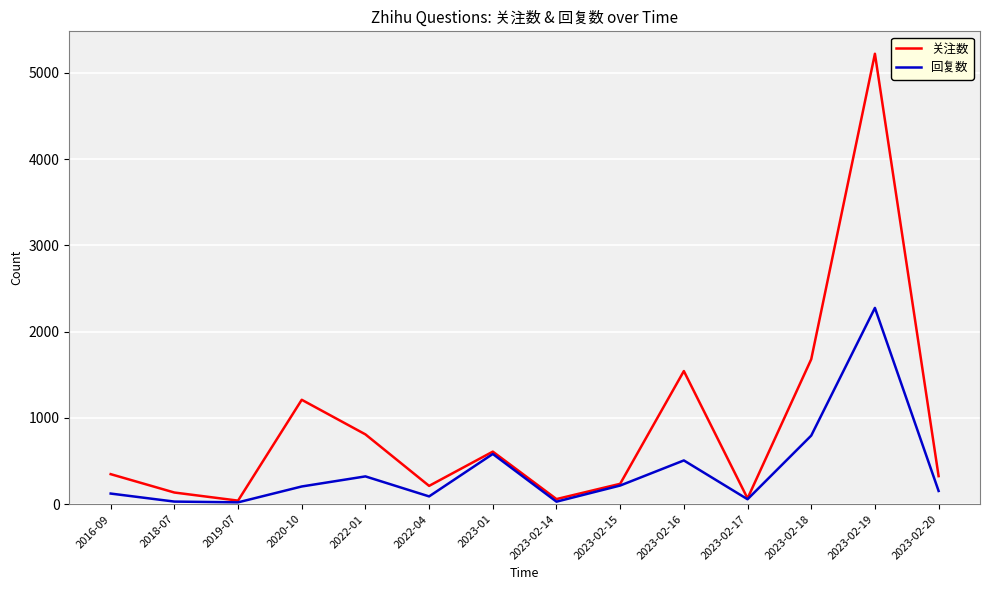

At how many categories does at least one series exceed 4045?

1